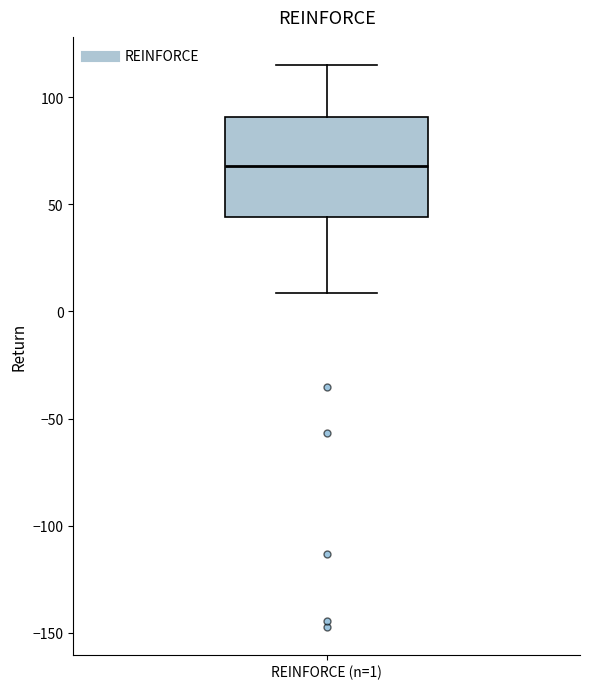

Read this box plot against the y-axis: the position of the median line, the range covered by the box, and the ends of both whiskers. The values are not printed on the chart, so give them approximately, as read against the axis.

median 70, box 45 to 90, whiskers 10 to 115